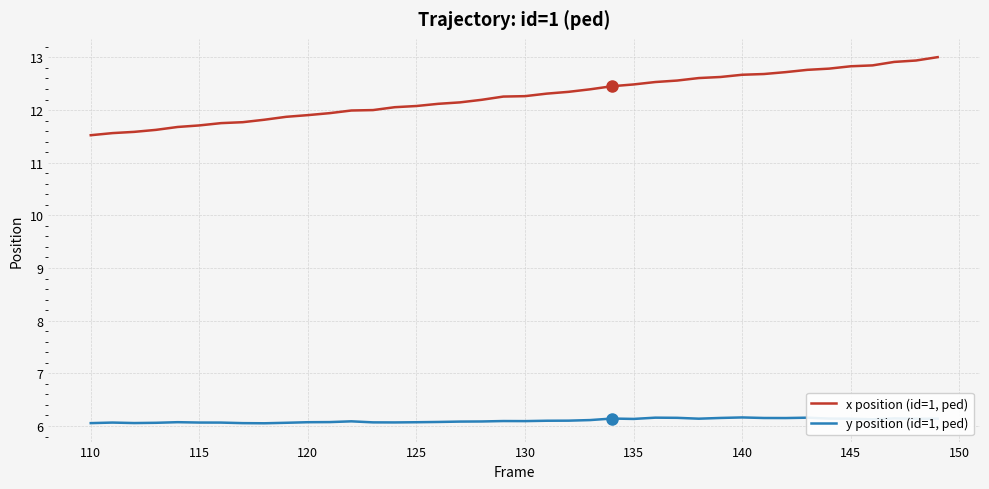

Which series has the largest total across all categories?

x position (id=1, ped)